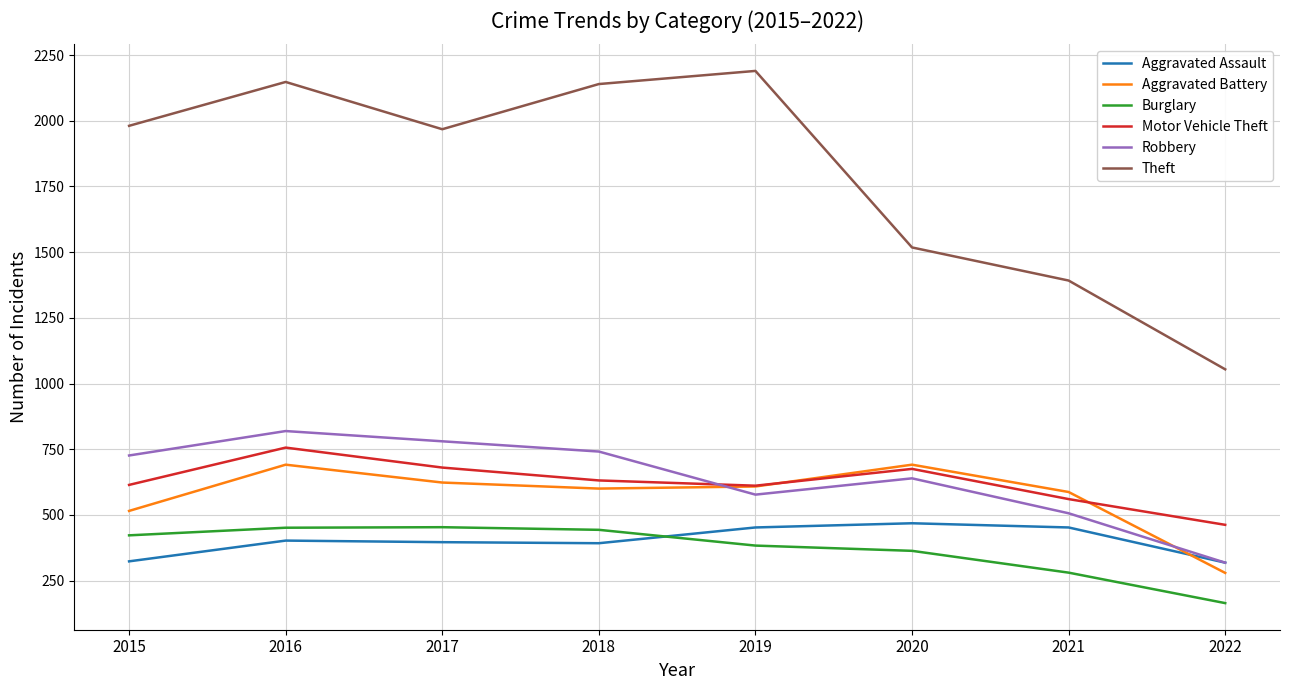

What is the maximum value for Aggravated Battery?

691